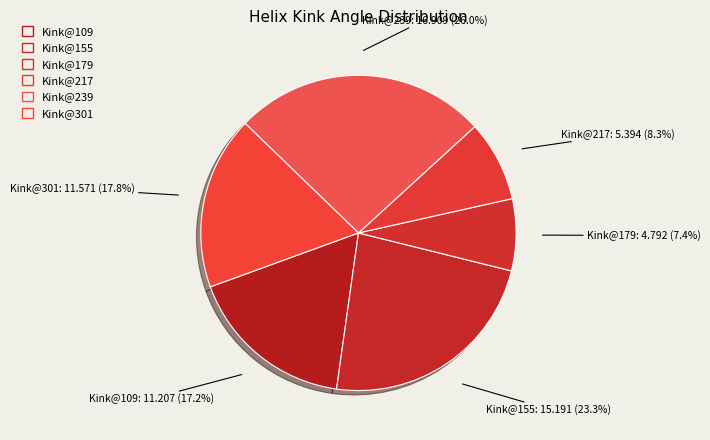

What portion of the pie excludes Kink@217: 5.394 (8.3%)?

91.7%